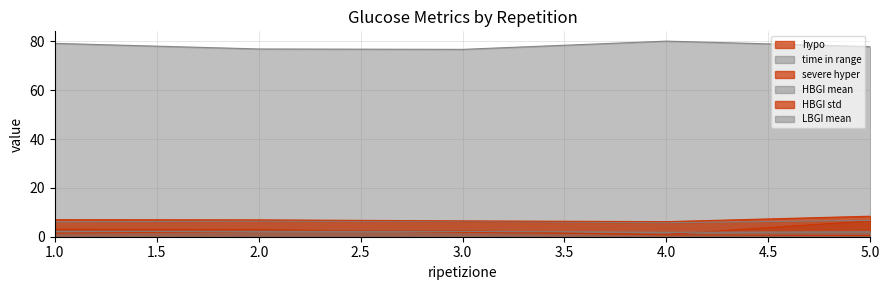

Reading right to left, extract all data points from this chart.

hypo: 0.5	0.7	2.5	2.1	1.5
time in range: 77.8	80.1	76.7	76.9	79.2
severe hyper: 6.5	1.0	1.8	2.9	3.1
HBGI mean: 6.7	5.8	6.3	6.4	6.1
HBGI std: 8.4	6.2	6.5	6.9	7.0
LBGI mean: 2.0	1.8	2.2	2.2	2.2